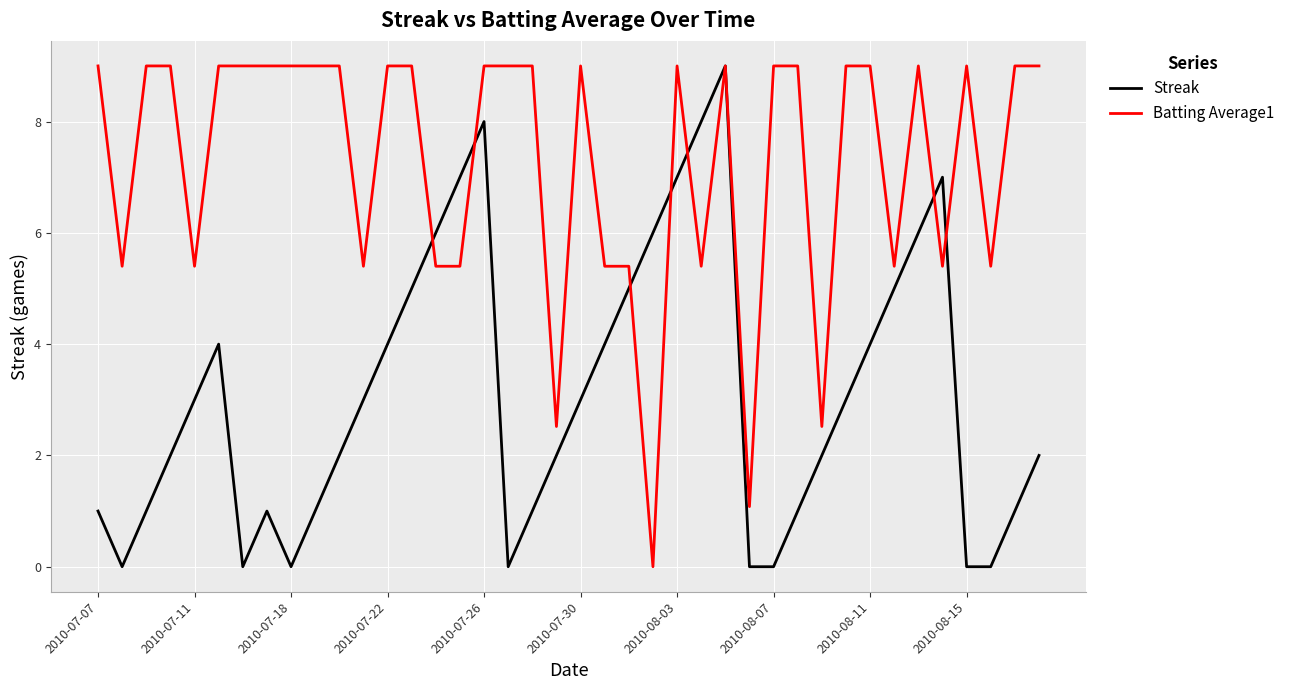

Which series has the largest total across all categories?

Batting Average1